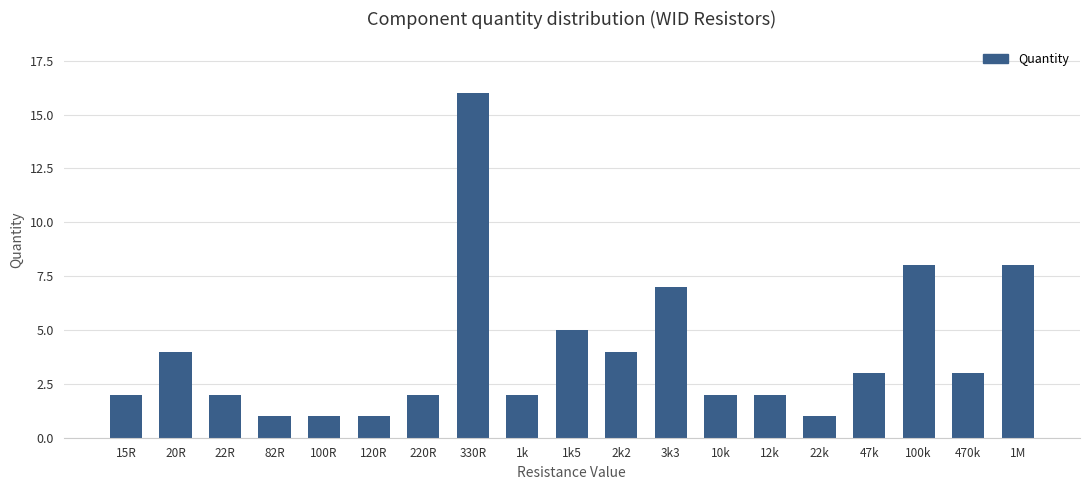

Which label corresponds to the largest value in the chart?

330R